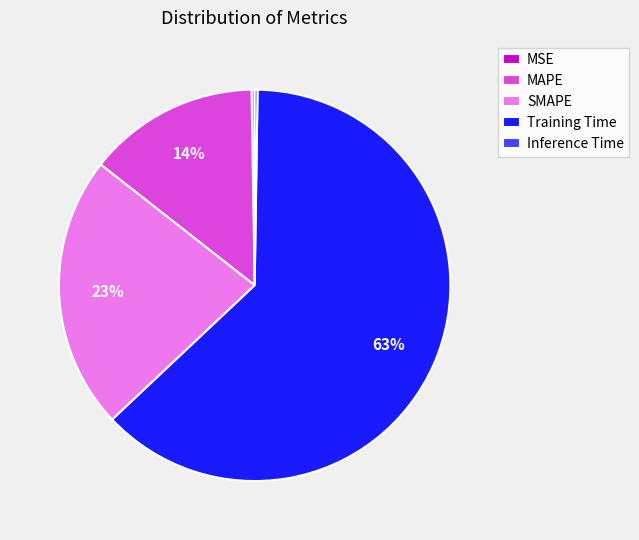

Is there a majority slice in this chart?

Yes